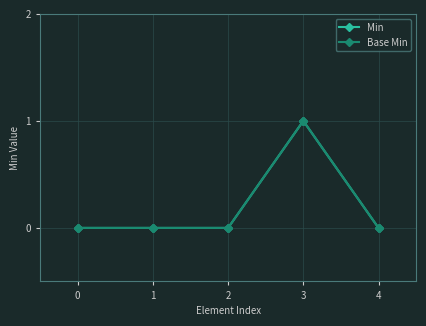

How many lines are shown in the chart?

2